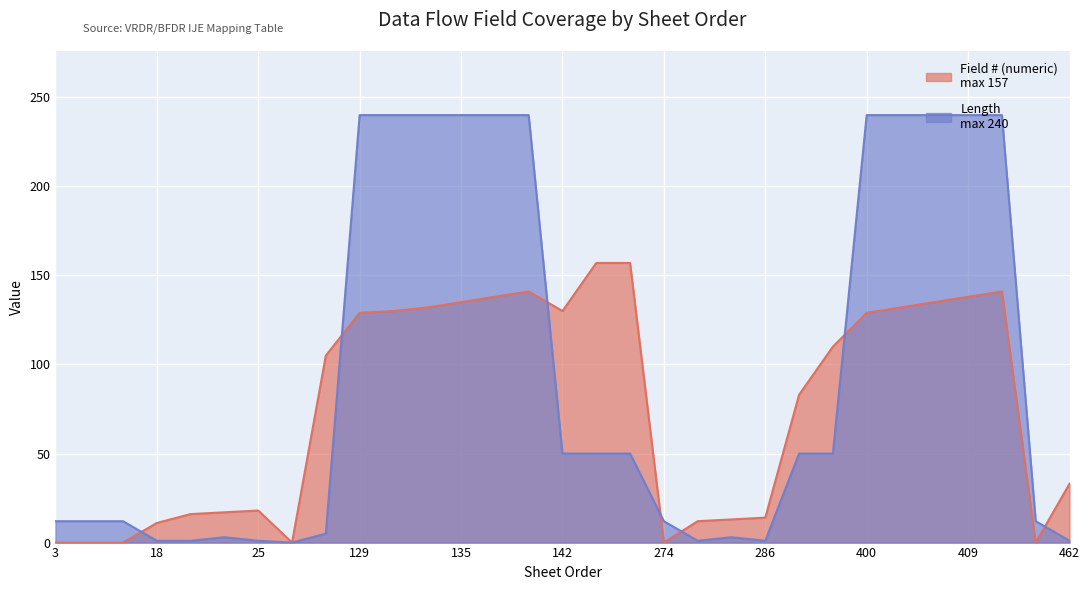

The value of Length at 138 is 351. True or false?

False